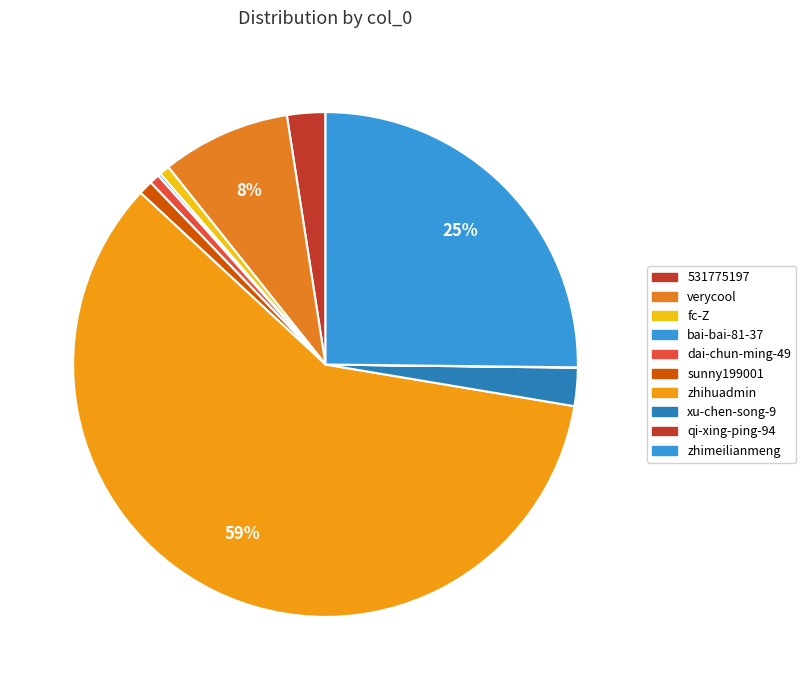

To the nearest percent, what is the average slice percentage?

10%